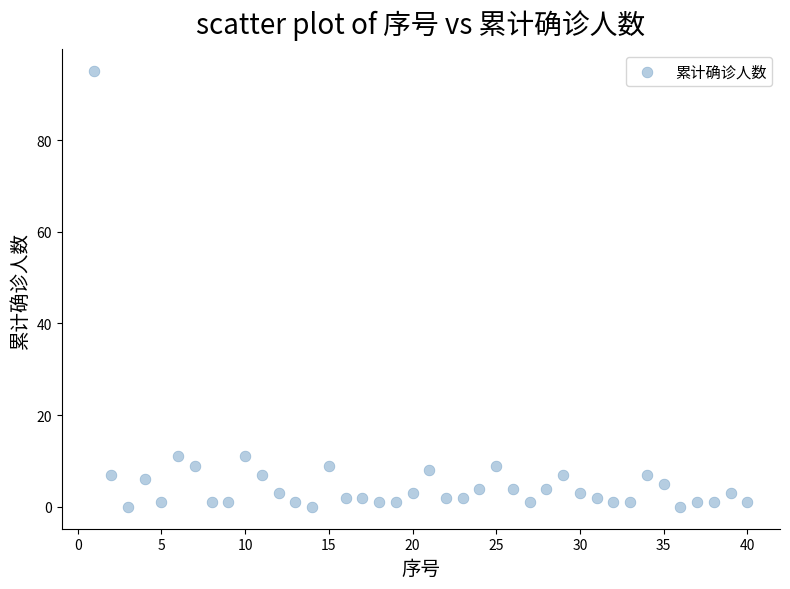

What is the range of Y values (max minus min)?

95